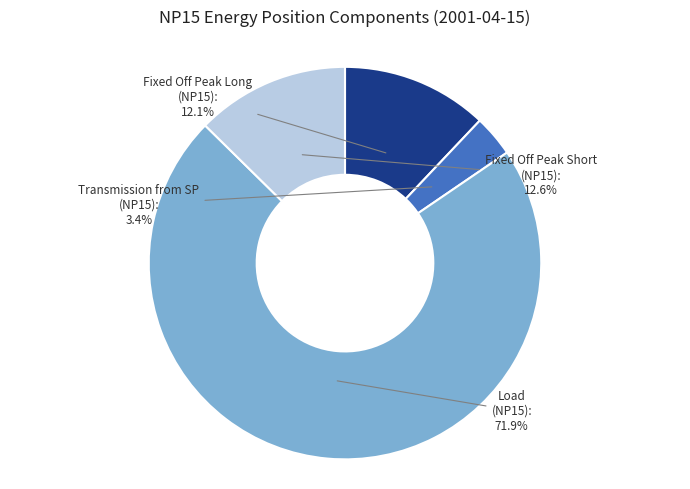

To the nearest percent, what is the difference between the largest and smallest slice percentages?

68%